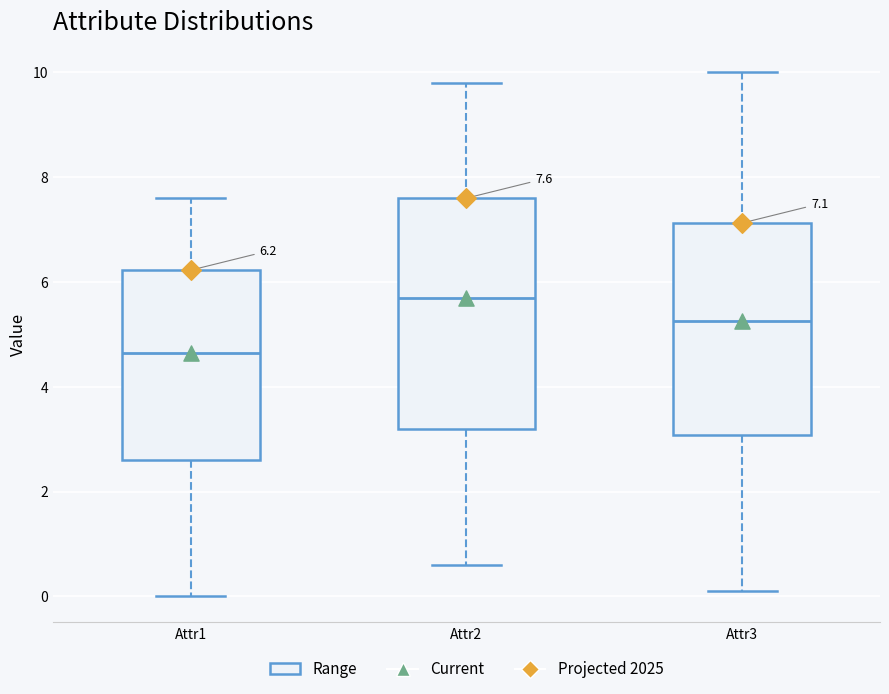

Comparing the boxes themselves (not the whiskers), which one is the tallest?

Attr2